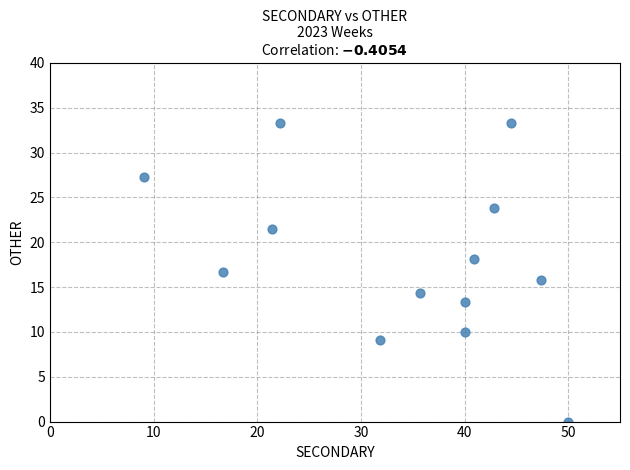

What is the range of Y values (max minus min)?

33.3